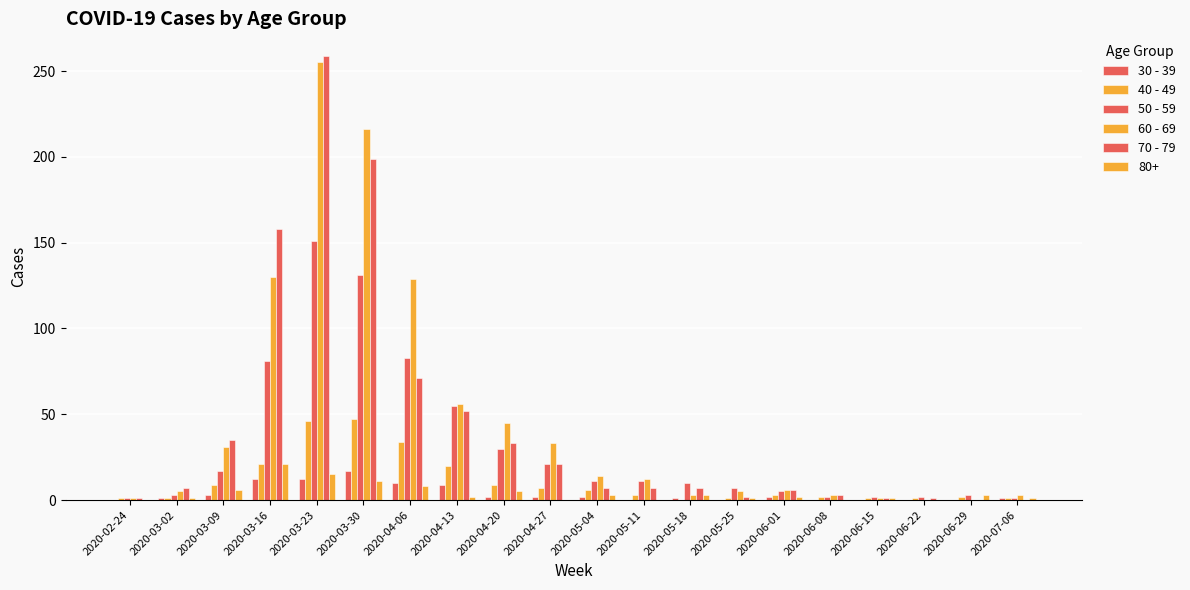

How many groups of bars are there?

20